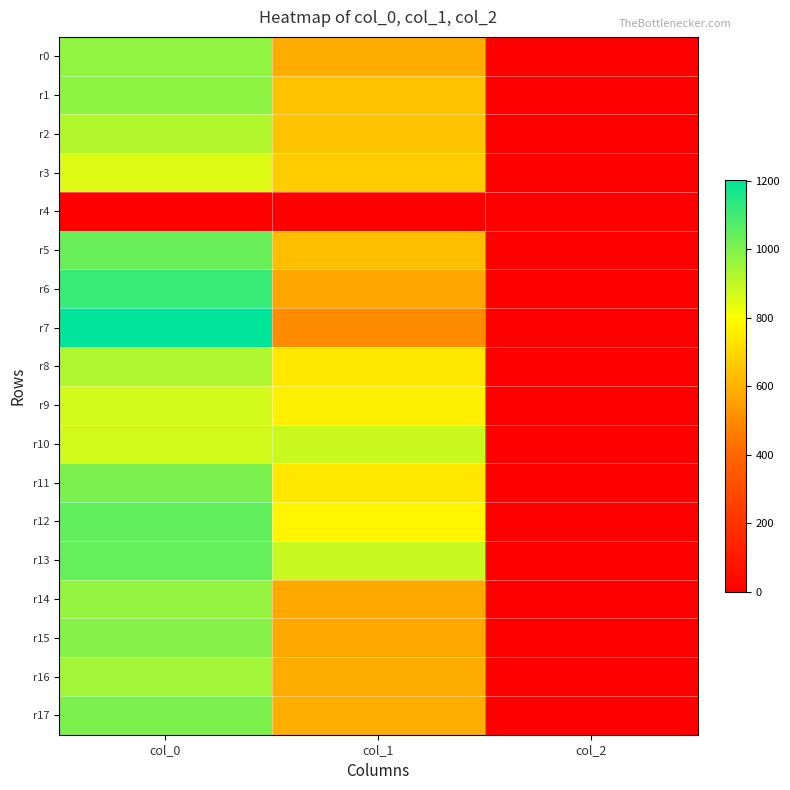

Reading left to right, list all the values displayed in this chart.

r0: col_0=973.3	col_1=587.2	col_2=2.0
r1: col_0=980.0	col_1=644.6	col_2=2.0
r2: col_0=923.3	col_1=648.0	col_2=2.0
r3: col_0=853.3	col_1=668.2	col_2=2.0
r4: col_0=0.0	col_1=0.0	col_2=0.0
r5: col_0=1036.7	col_1=634.5	col_2=2.0
r6: col_0=1113.3	col_1=570.4	col_2=2.0
r7: col_0=1203.3	col_1=502.9	col_2=2.0
r8: col_0=926.7	col_1=742.5	col_2=2.0
r9: col_0=870.0	col_1=759.4	col_2=2.0
r10: col_0=873.3	col_1=884.2	col_2=2.0
r11: col_0=1010.0	col_1=739.1	col_2=2.0
r12: col_0=1050.0	col_1=776.2	col_2=2.0
r13: col_0=1043.3	col_1=887.6	col_2=2.0
r14: col_0=966.7	col_1=577.1	col_2=2.0
r15: col_0=990.0	col_1=577.1	col_2=2.0
r16: col_0=946.7	col_1=587.2	col_2=2.0
r17: col_0=1006.7	col_1=590.6	col_2=2.0